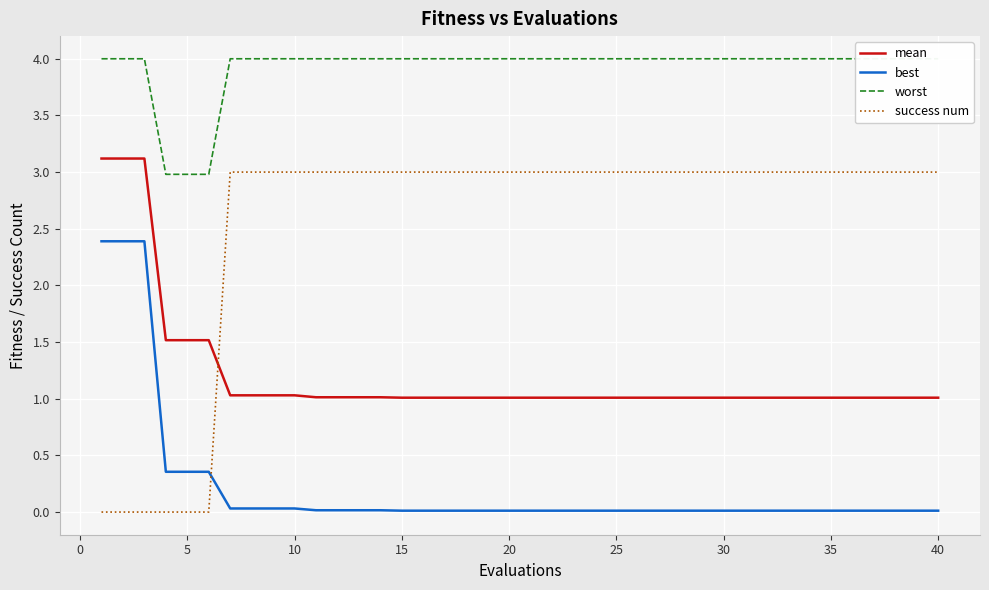

What is the lowest value of the worst series?

3.0